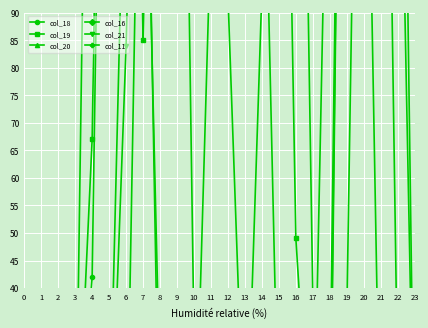

What is the sum of the col_18 values at 17 and 10?

38